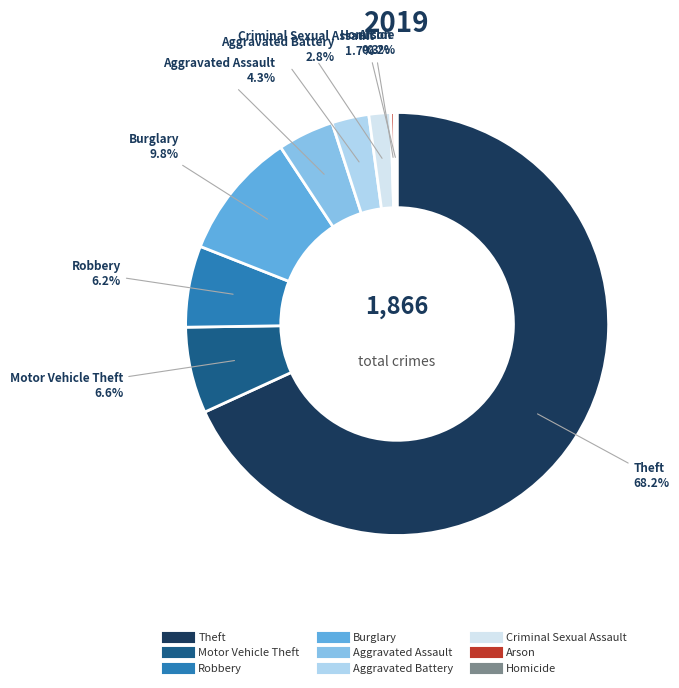

To the nearest percent, what is the difference between the Aggravated Battery and Motor Vehicle Theft slice percentages?

4%